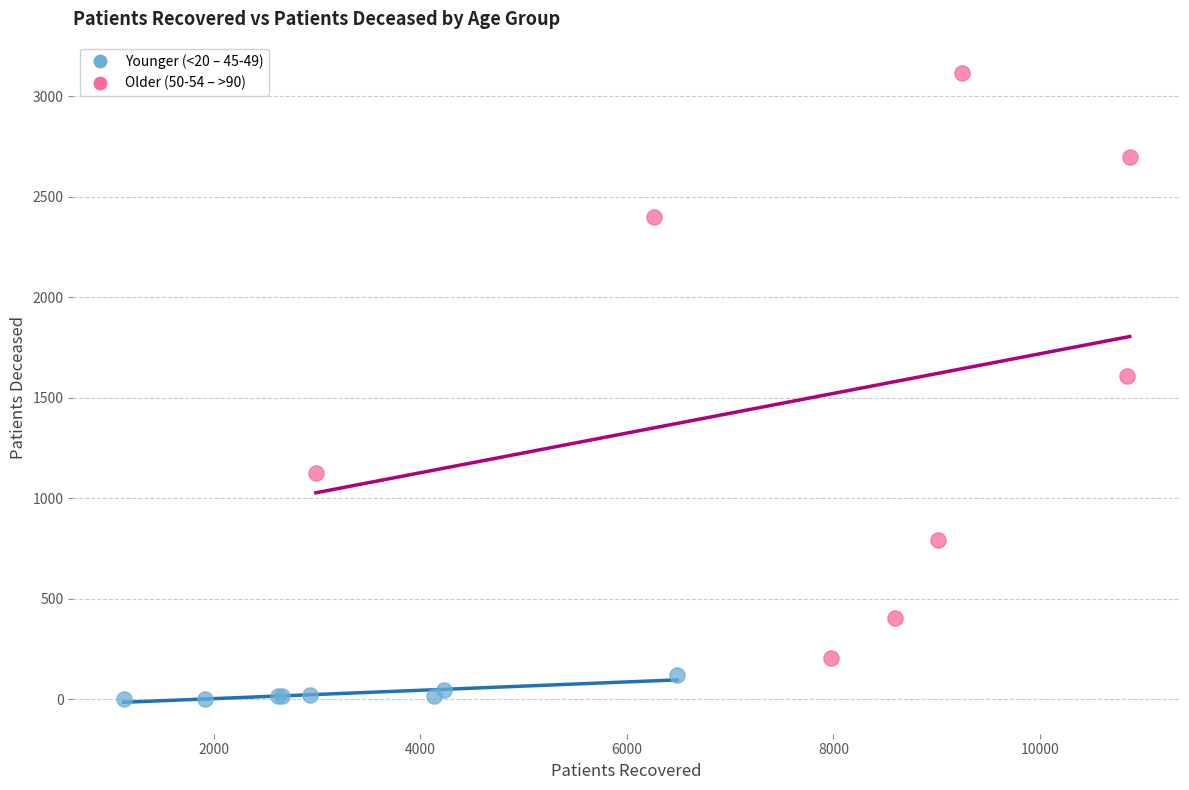

Which series has the widest spread of Y values?

Older (50-54 – >90)